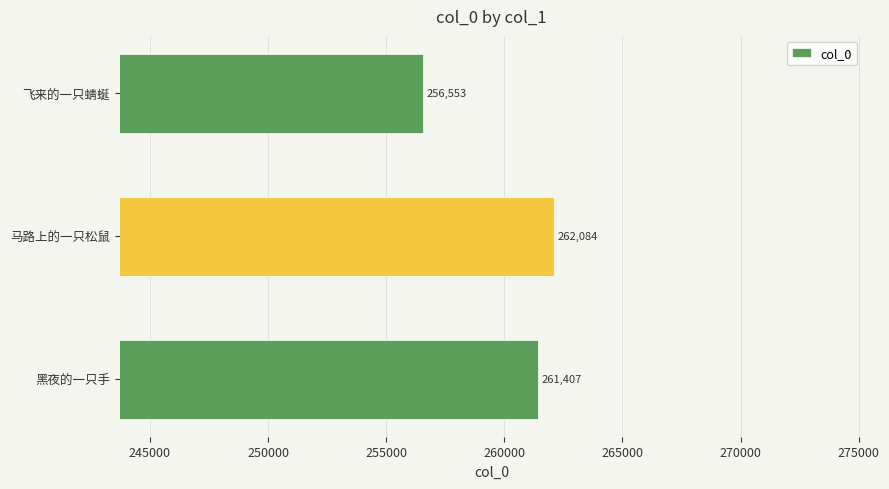

How many bars are there in total?

3